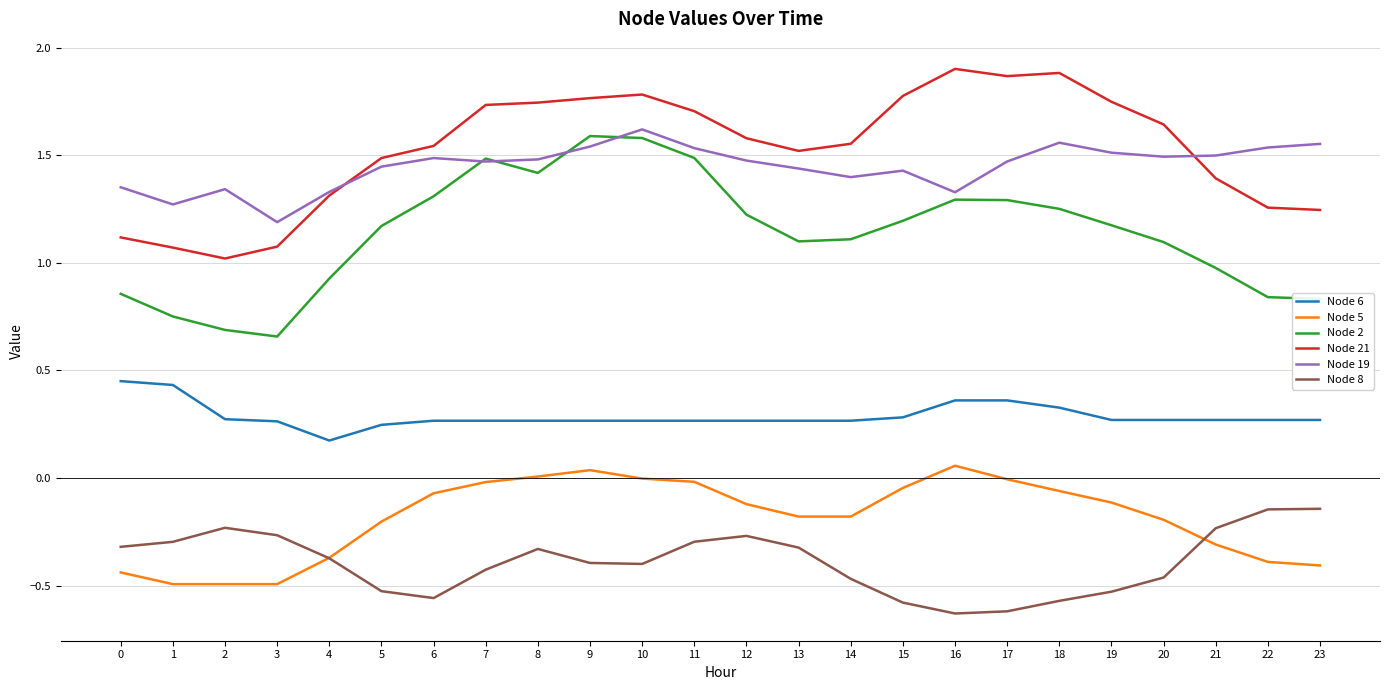

What is the total value across all series at 2?

2.6